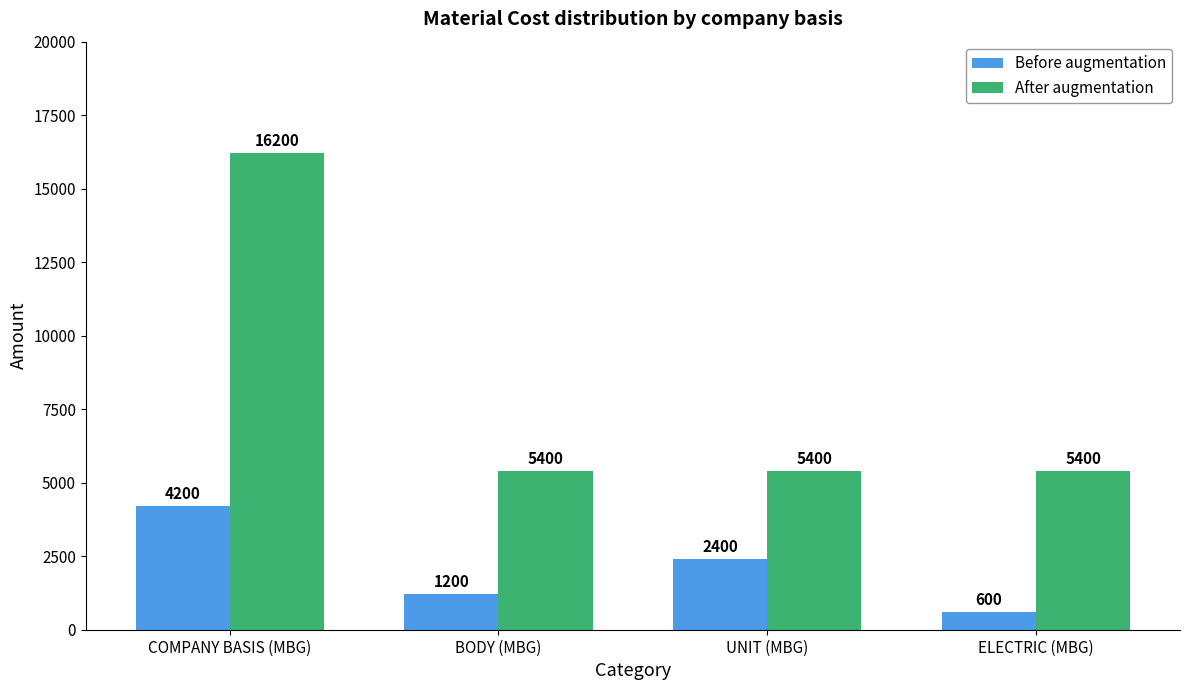

List the series in order of their overall mean, lowest first.

Before augmentation, After augmentation